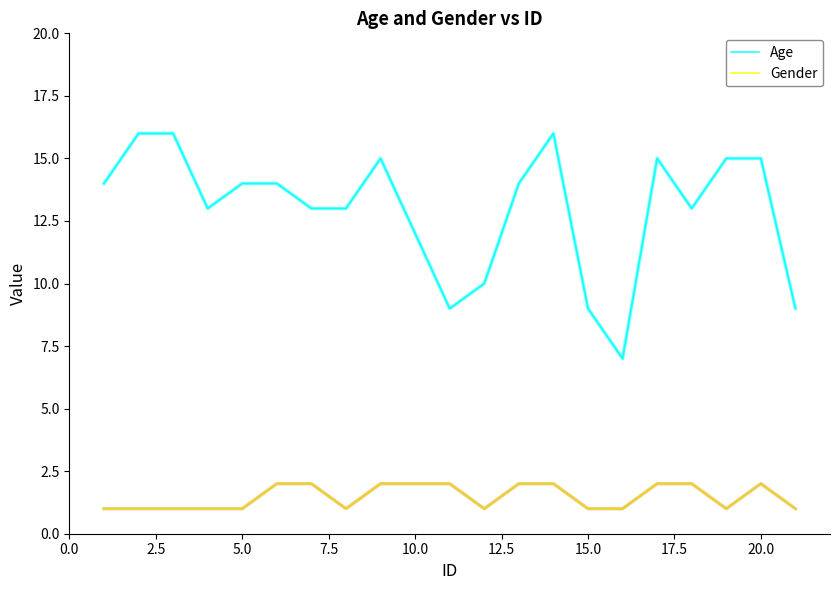

Which series has the largest total across all categories?

Age